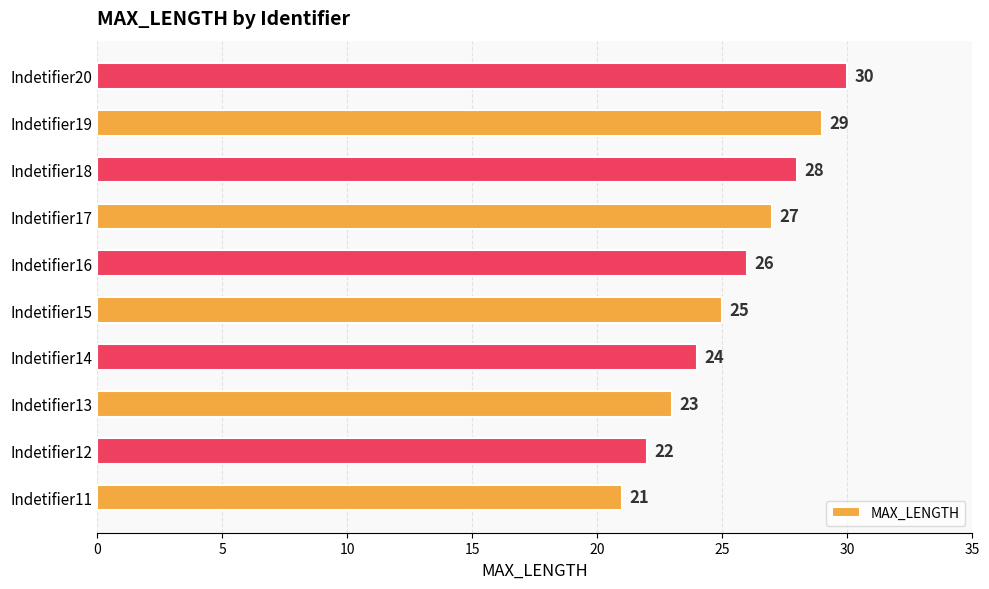

Reading top to bottom, transcribe all the data shown in this chart.

Indetifier20=30	Indetifier19=29	Indetifier18=28	Indetifier17=27	Indetifier16=26	Indetifier15=25	Indetifier14=24	Indetifier13=23	Indetifier12=22	Indetifier11=21